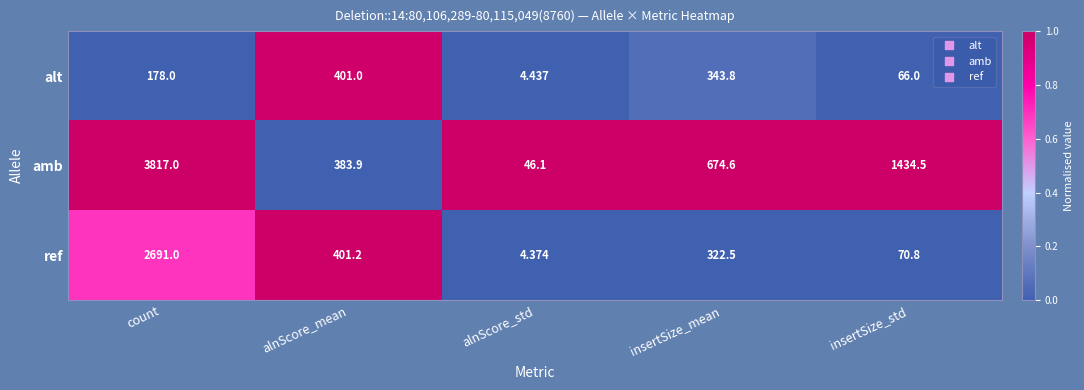

At which category does the chart reach its peak across all series?

count